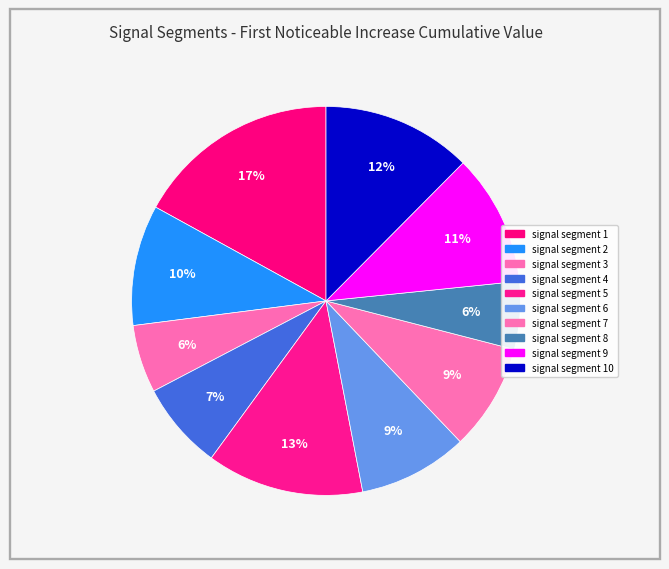

Count the number of slices in the pie.

10